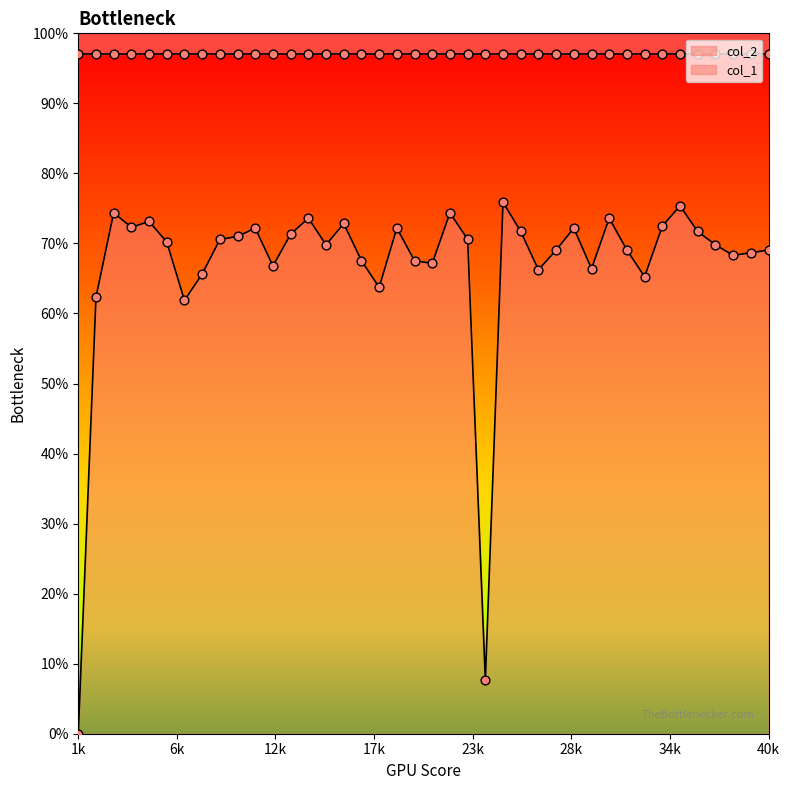

Between 11 and 6, which is larger?

11